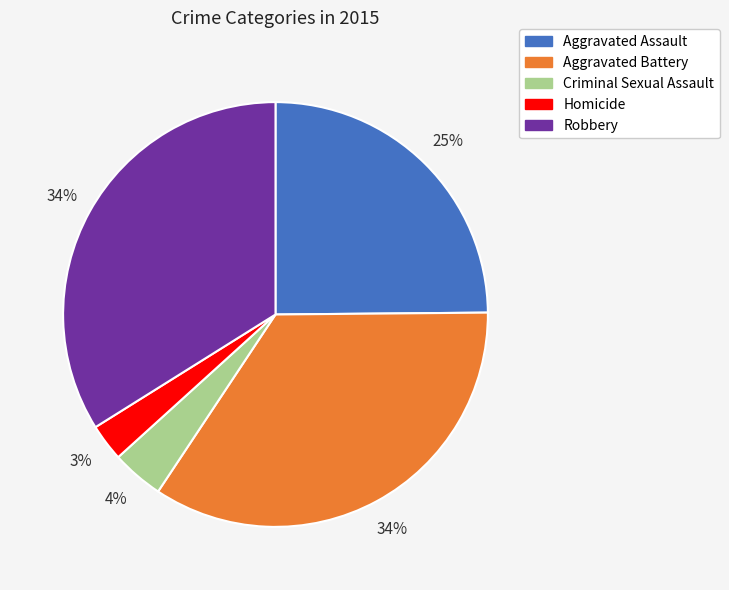

Combined, do Homicide and Aggravated Battery account for over 50%?

No